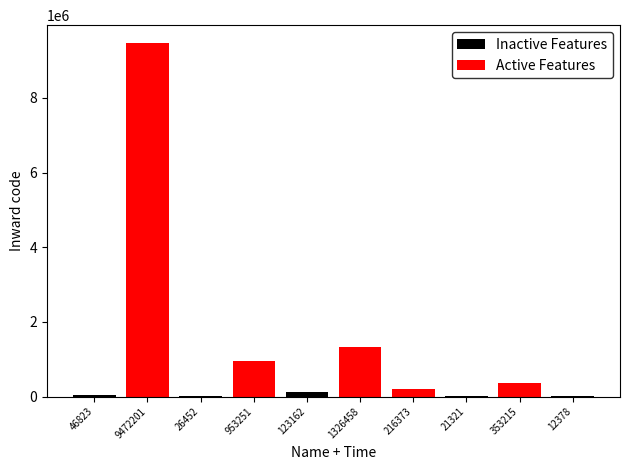

Between 46823 and 26452, which series saw the biggest shift?

Inactive Features